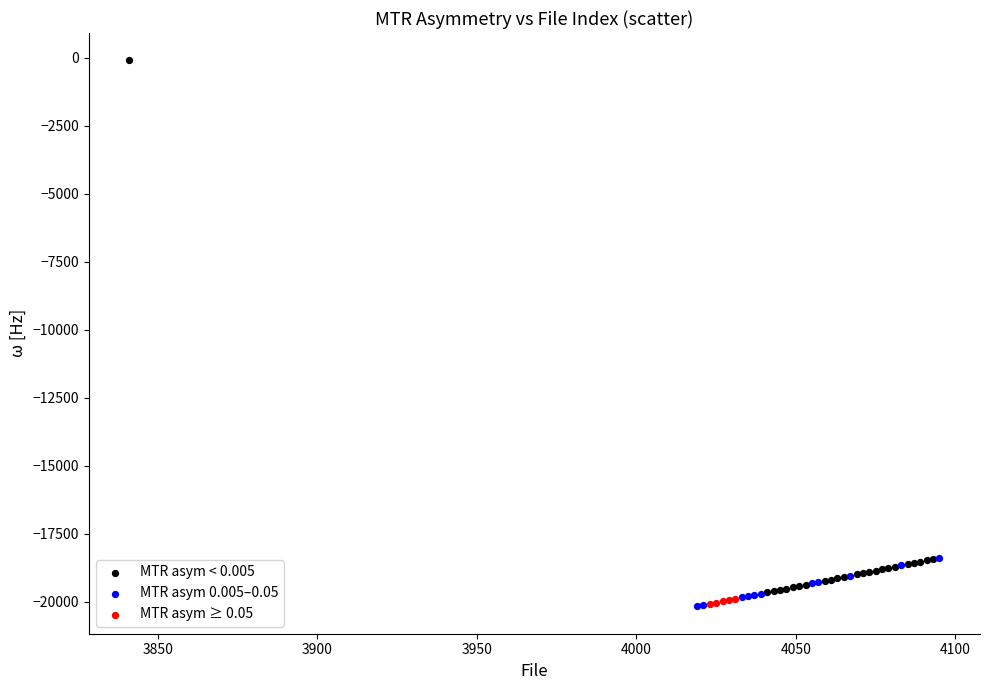

Which series has the widest spread of Y values?

MTR asym < 0.005